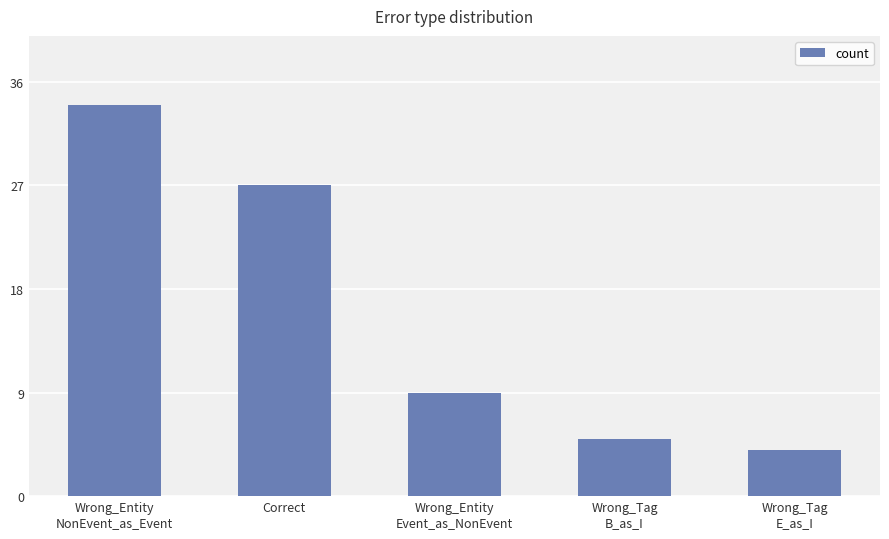

List the labels in order of value, largest first.

Wrong_Entity
NonEvent_as_Event, Correct, Wrong_Entity
Event_as_NonEvent, Wrong_Tag
B_as_I, Wrong_Tag
E_as_I